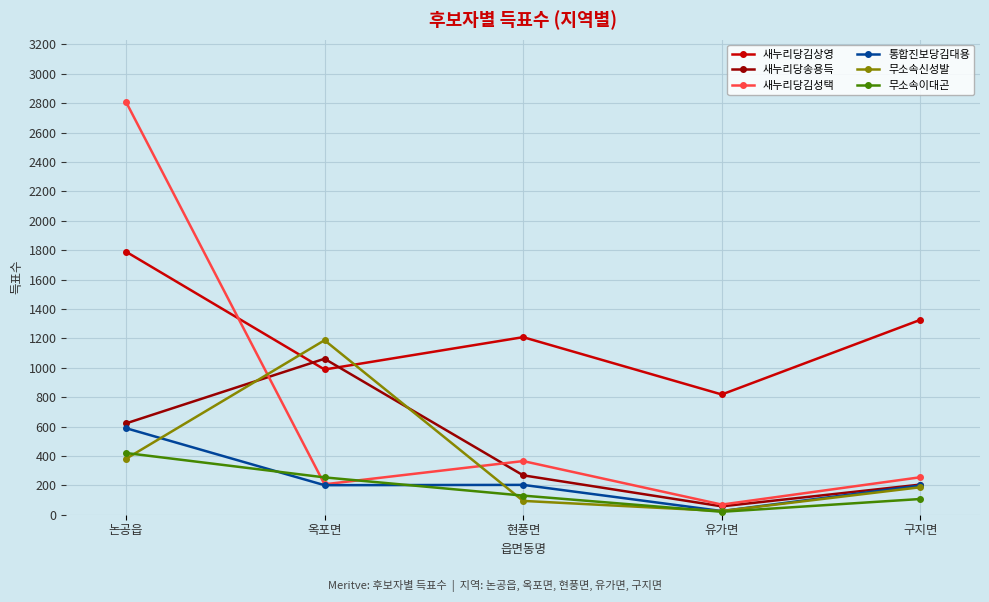

What are all the series names shown in the legend?

새누리당김상영, 새누리당송용득, 새누리당김성택, 통합진보당김대용, 무소속신성발, 무소속이대곤